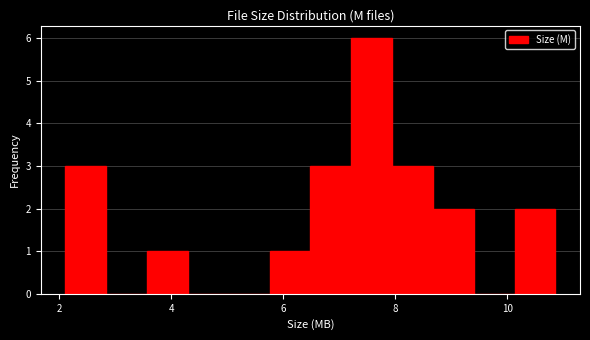

Read against the x-axis, roughly where is the centre of the tallest bar?

7.6